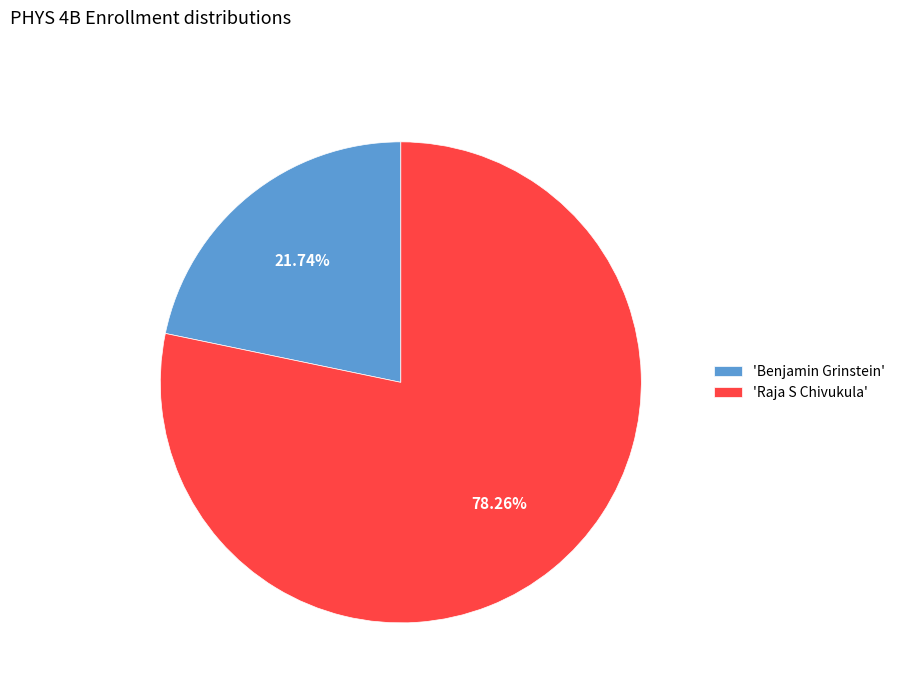

Between 'Raja S Chivukula' and 'Benjamin Grinstein', which is larger?

'Raja S Chivukula'